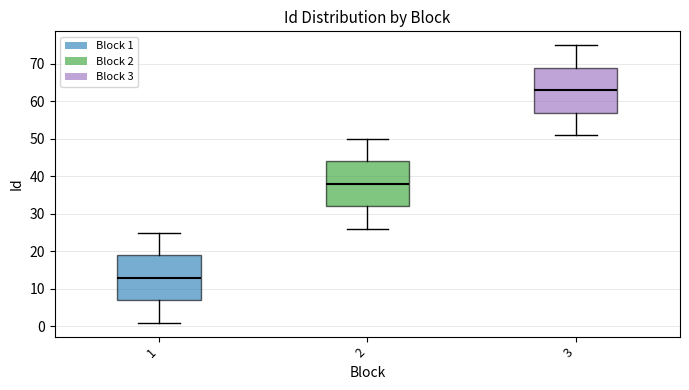

Where does the lower whisker of the box at x = 2 end on the y-axis? The values are not printed on the chart, so give them approximately, as read against the axis.

26